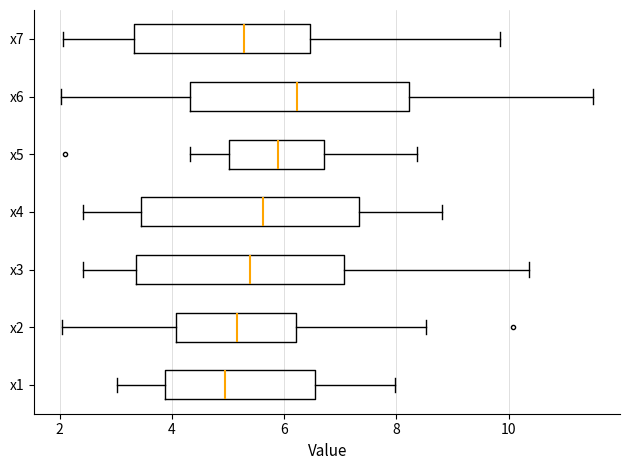

Which box's median line is the furthest to the left?

x1